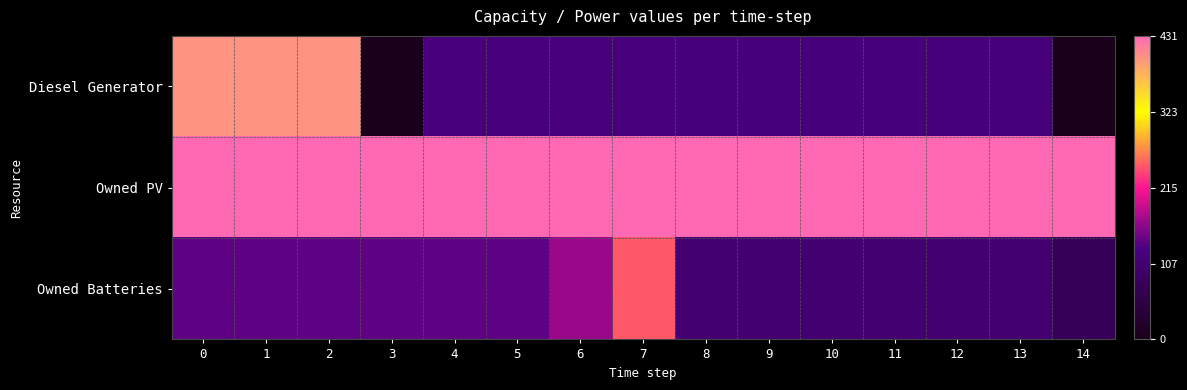

Reading left to right, what are all the values shown in this chart?

Diesel Generator: 0=400	1=400	2=400	3=5	4=123	5=123	6=123	7=123	8=118	9=118	10=118	11=118	12=118	13=118	14=0
Owned PV: 0=431	1=431	2=431	3=431	4=431	5=431	6=431	7=431	8=431	9=431	10=431	11=431	12=431	13=431	14=431
Owned Batteries: 0=139	1=139	2=139	3=139	4=139	5=139	6=168	7=247	8=108	9=108	10=108	11=108	12=108	13=108	14=79